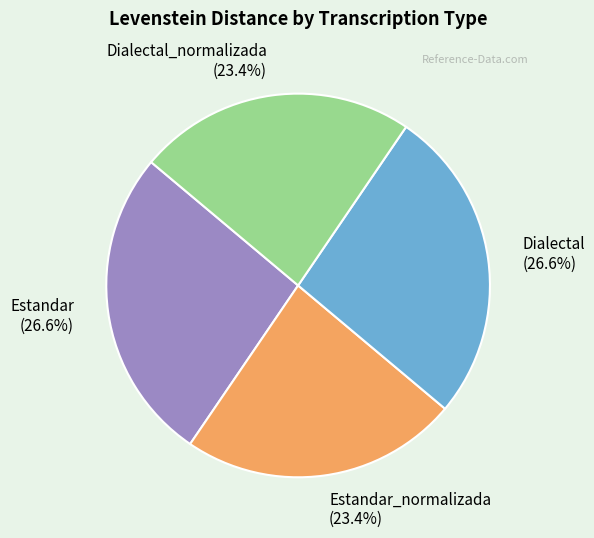

Count the number of slices in the pie.

4